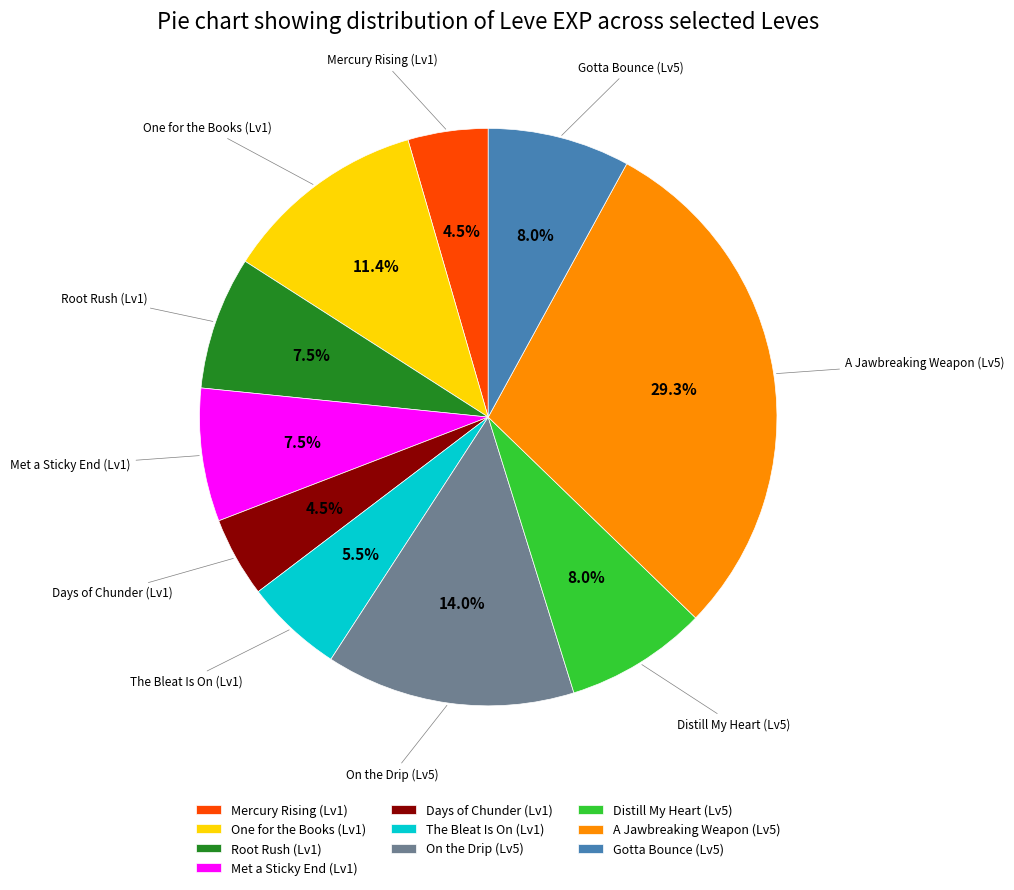

How many segments does this pie chart have?

10